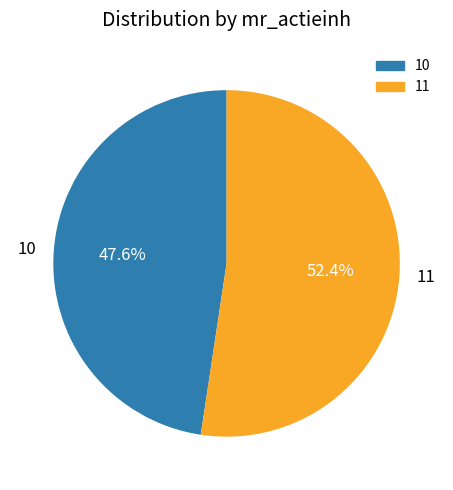

To the nearest percent, what portion does 10 represent?

48%